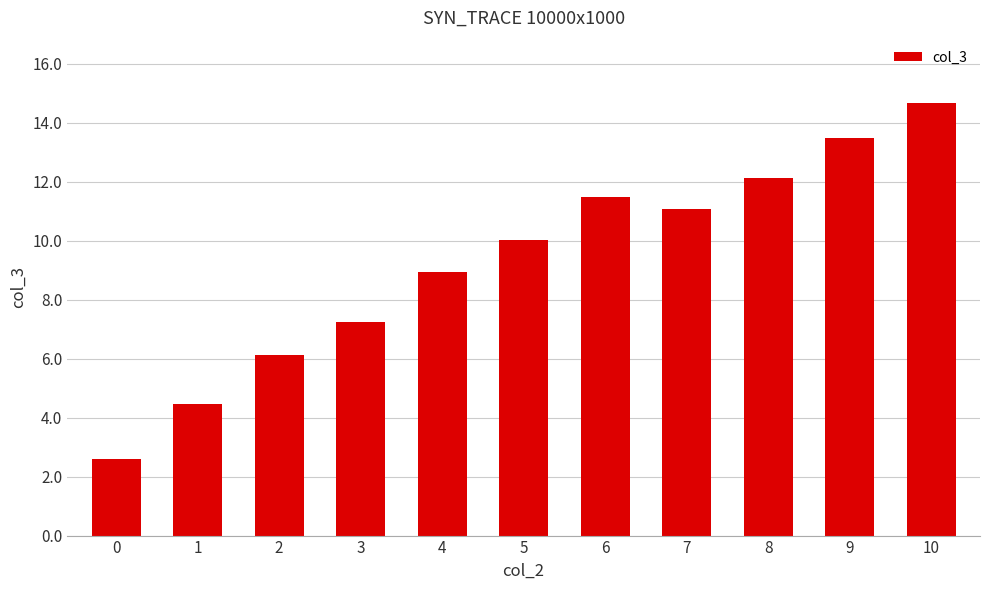

List the labels in order of value, largest first.

10, 9, 8, 6, 7, 5, 4, 3, 2, 1, 0